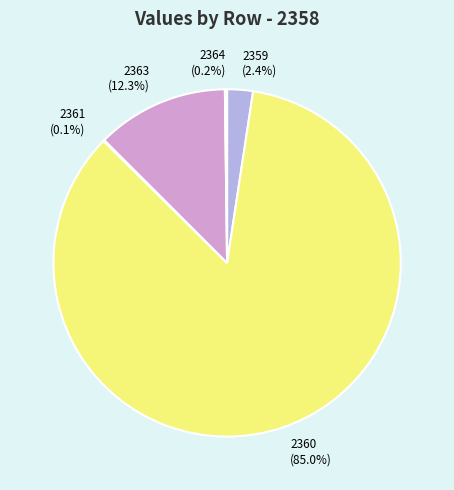

To the nearest percent, what is the average slice percentage?

20%